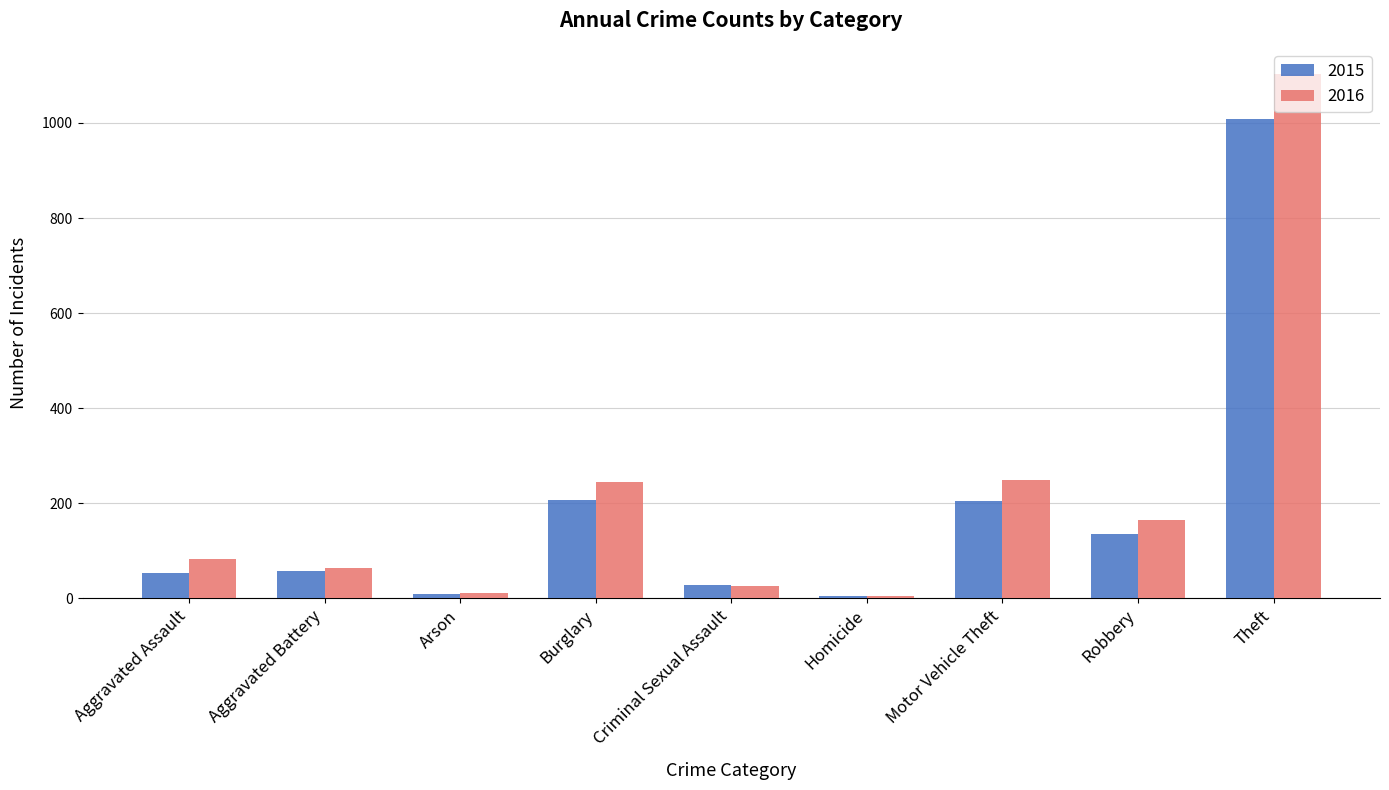

What position from the right is Aggravated Battery?

8